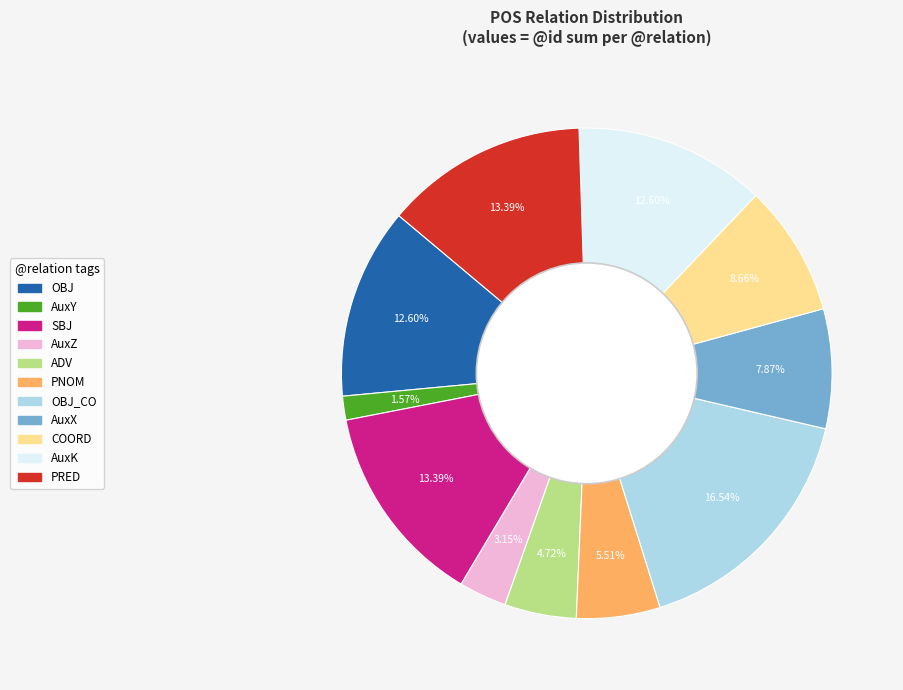

Does any single category account for the majority?

No